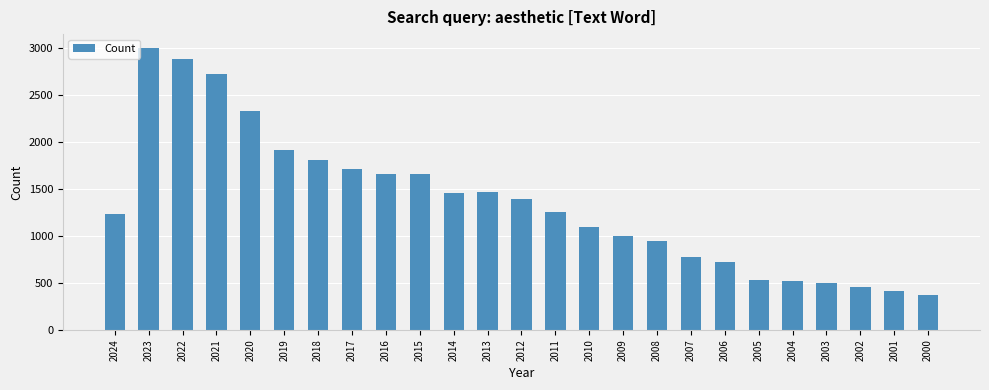

What is the maximum value shown in the chart?

2996